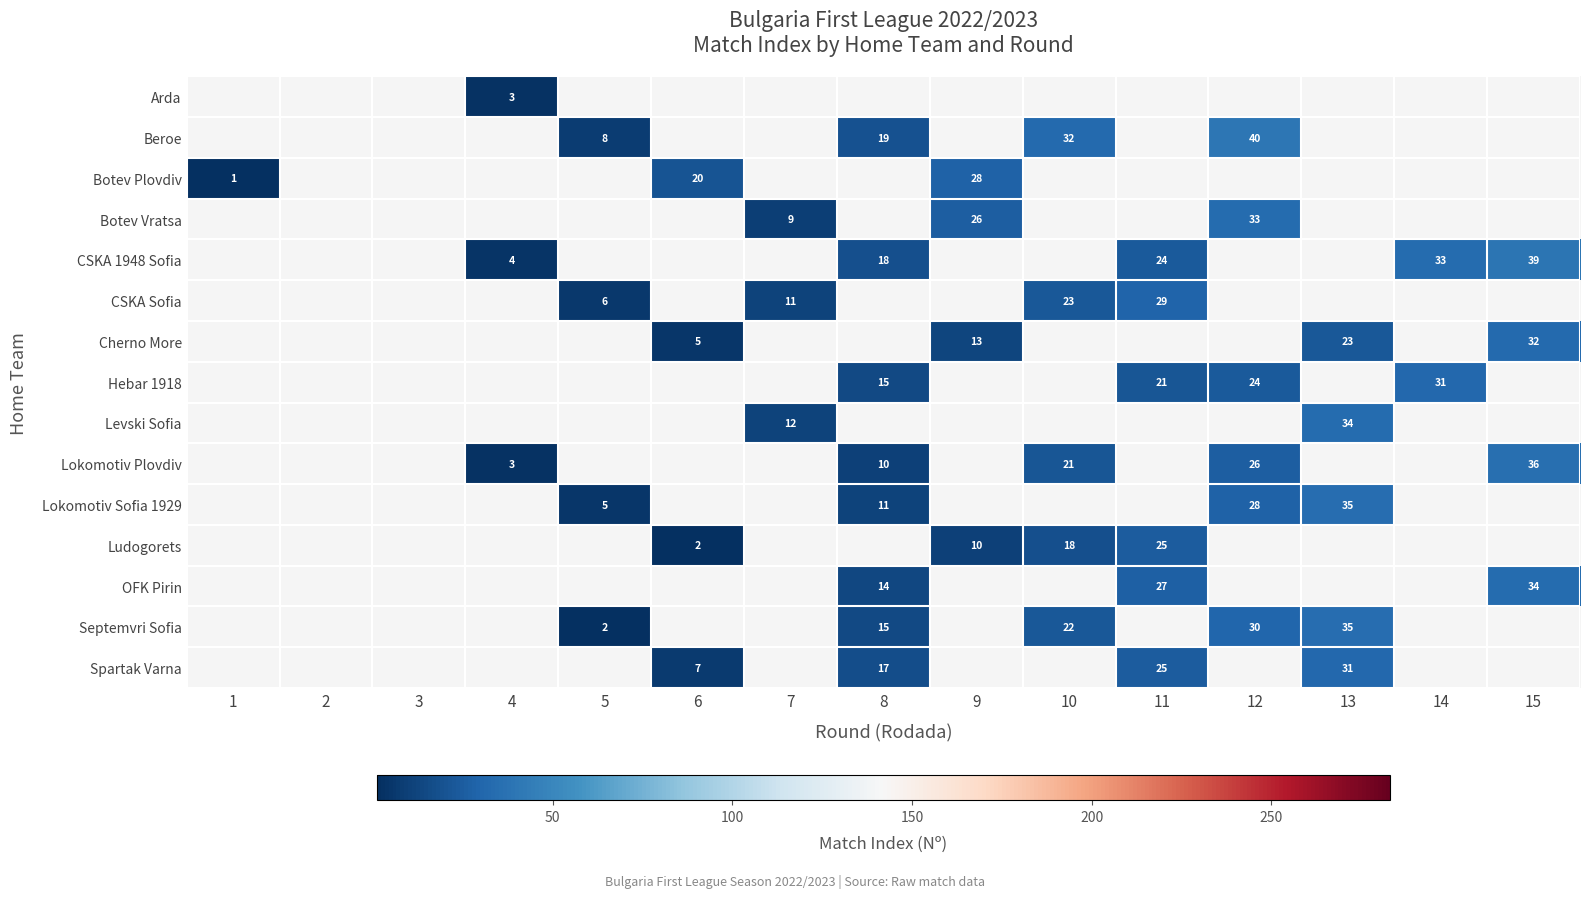

True or false: Hebar 1918 has a value of 15 at 8.

True